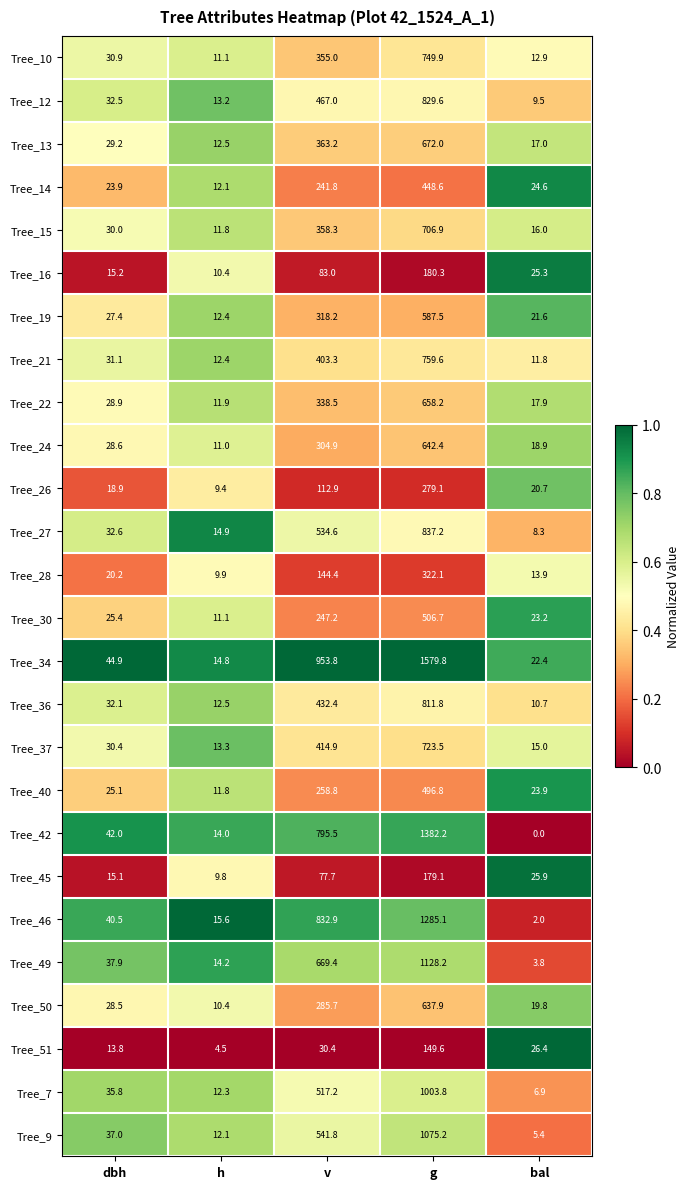

The value of Tree_50 at bal is 11.5. True or false?

False